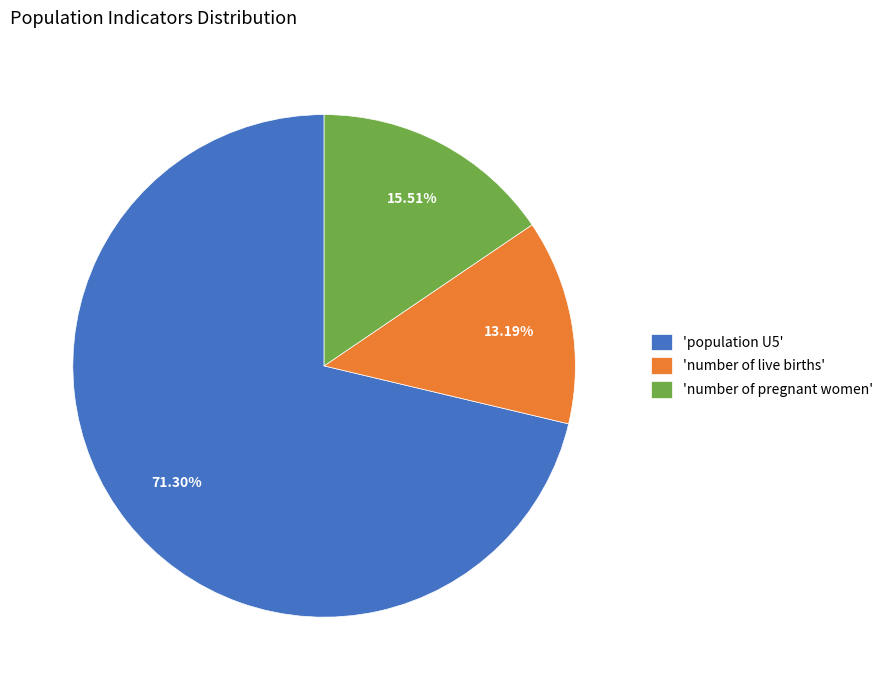

Is the sum of 'population U5' and 'number of live births' greater than half?

Yes